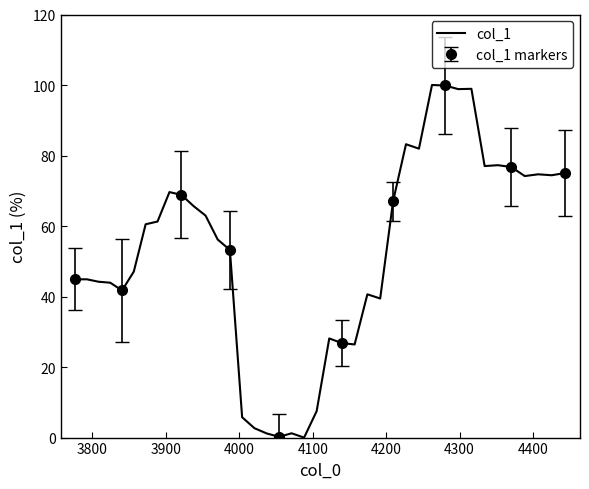

What is the greatest value displayed?

100.0